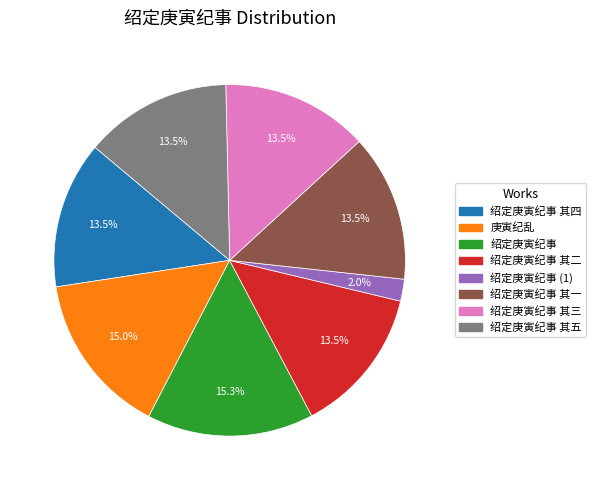

To the nearest percent, what is the average slice percentage?

12%